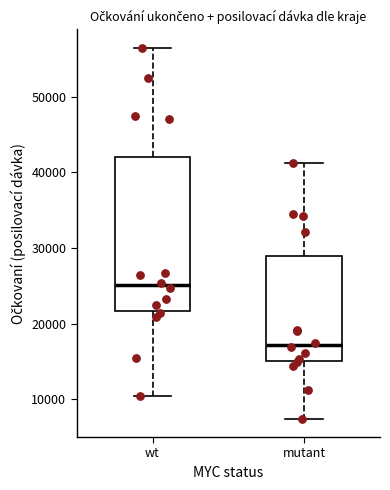

Where does the median line of the box for mutant sit on the y-axis? The values are not printed on the chart, so give them approximately, as read against the axis.

17000